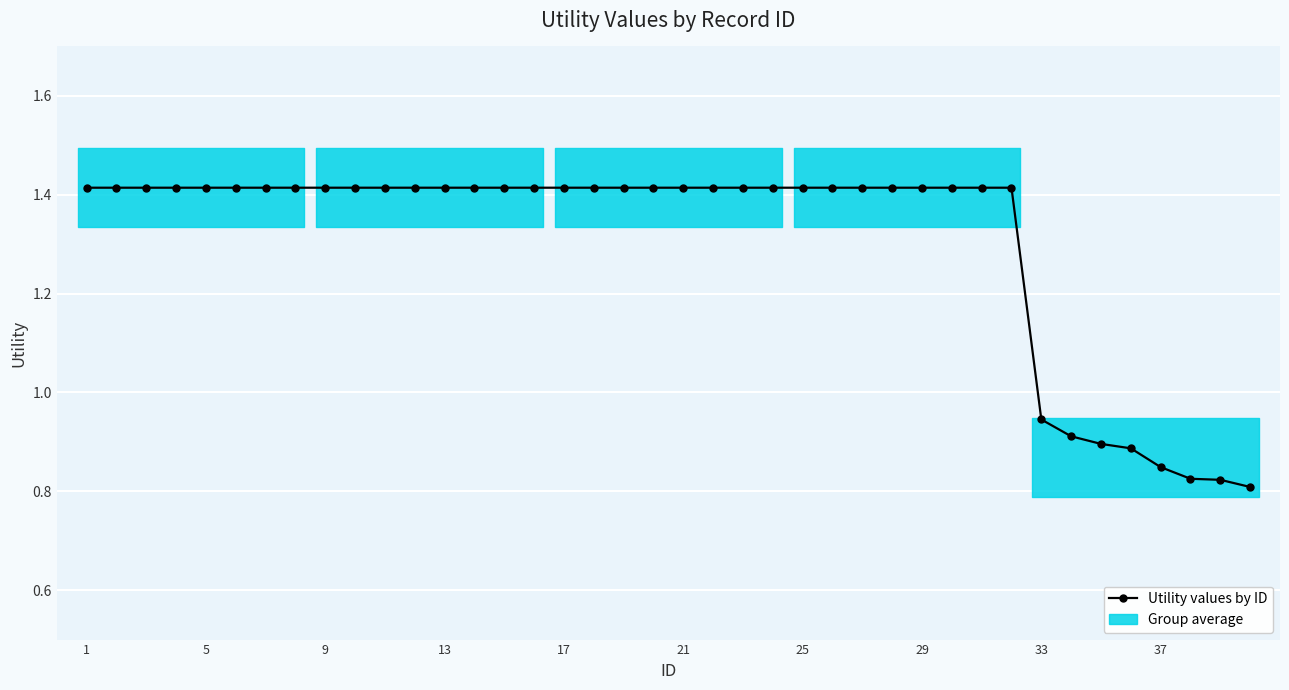

How many values are below 1?

8